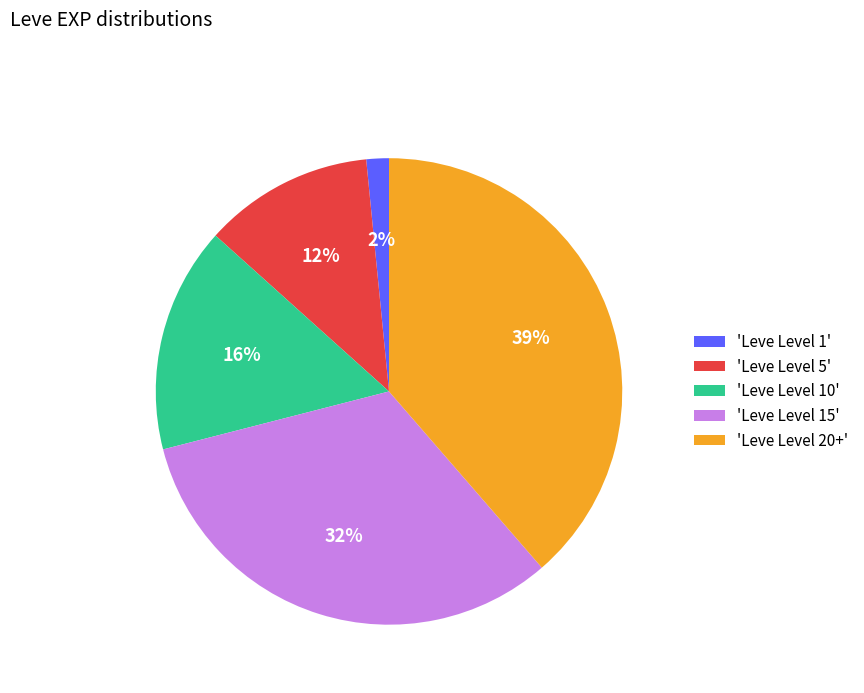

Combined, do 'Leve Level 10' and 'Leve Level 15' account for over 50%?

No